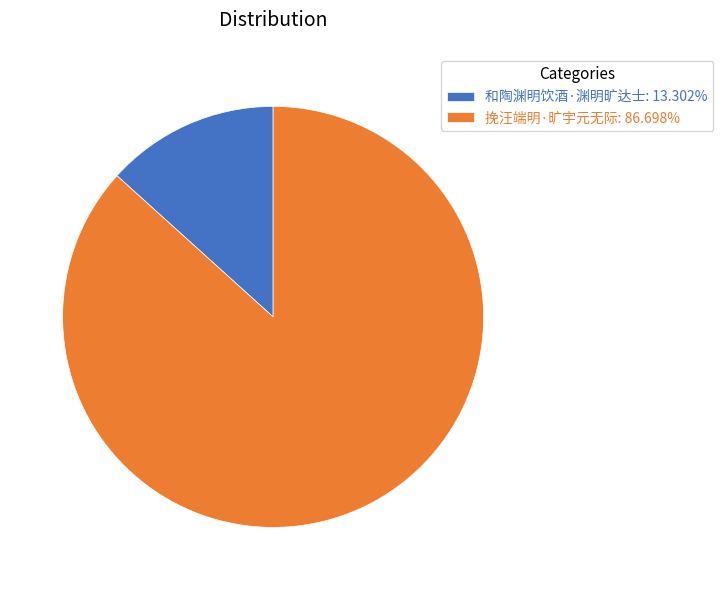

How many segments does this pie chart have?

2